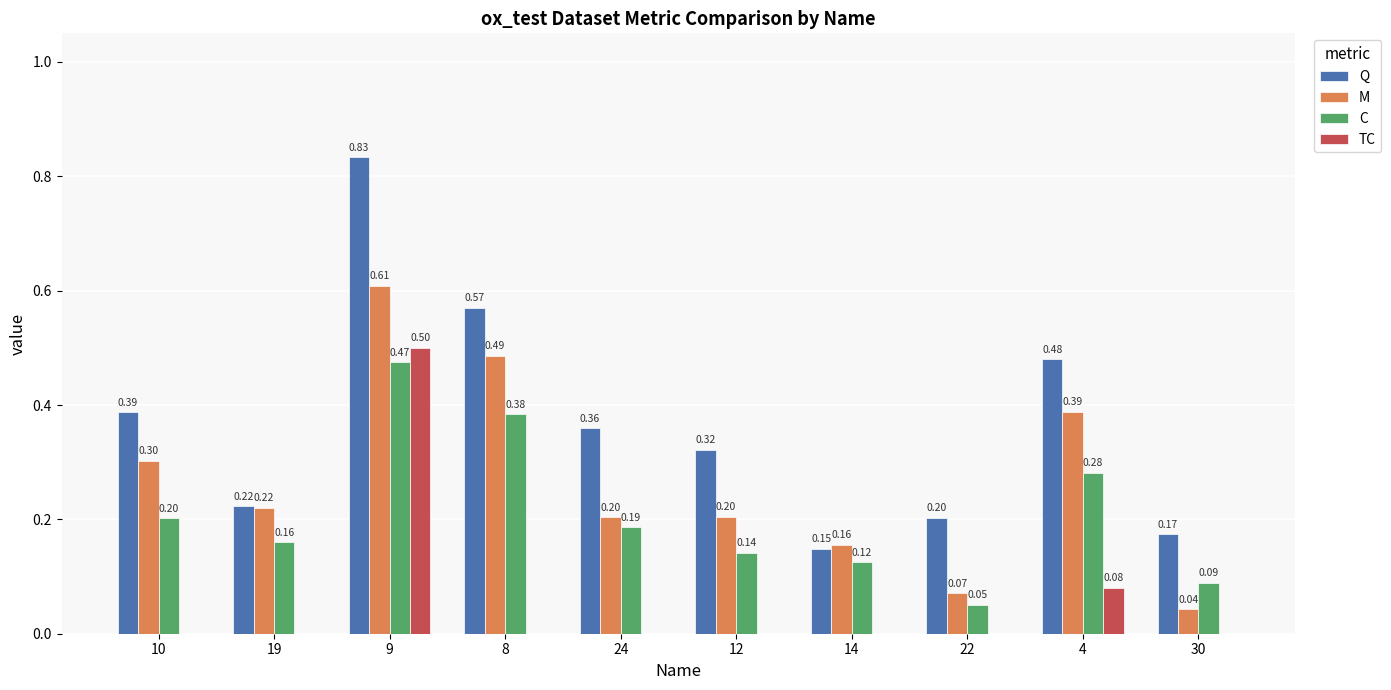

Which series changed the most between 14 and 22?

M